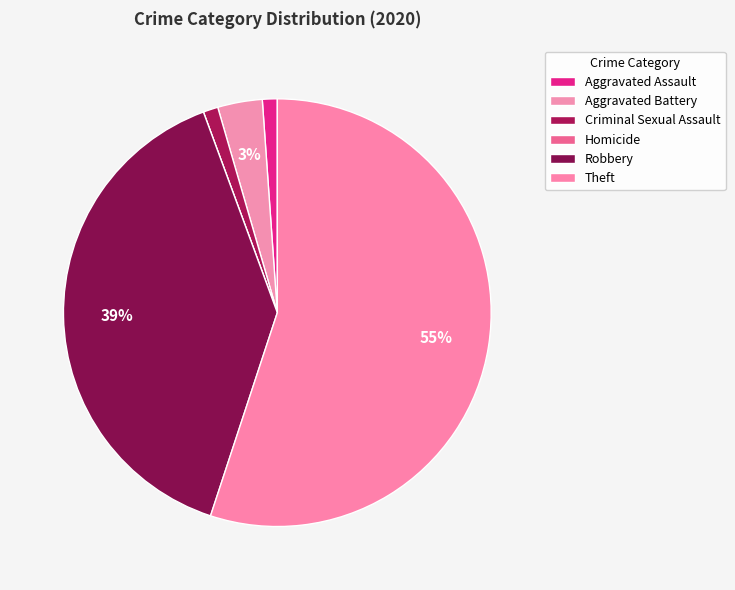

How many slices are in this pie chart?

6